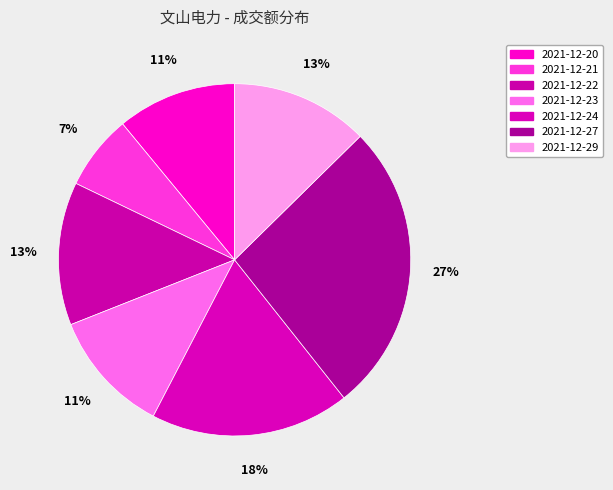

Is there a majority slice in this chart?

No